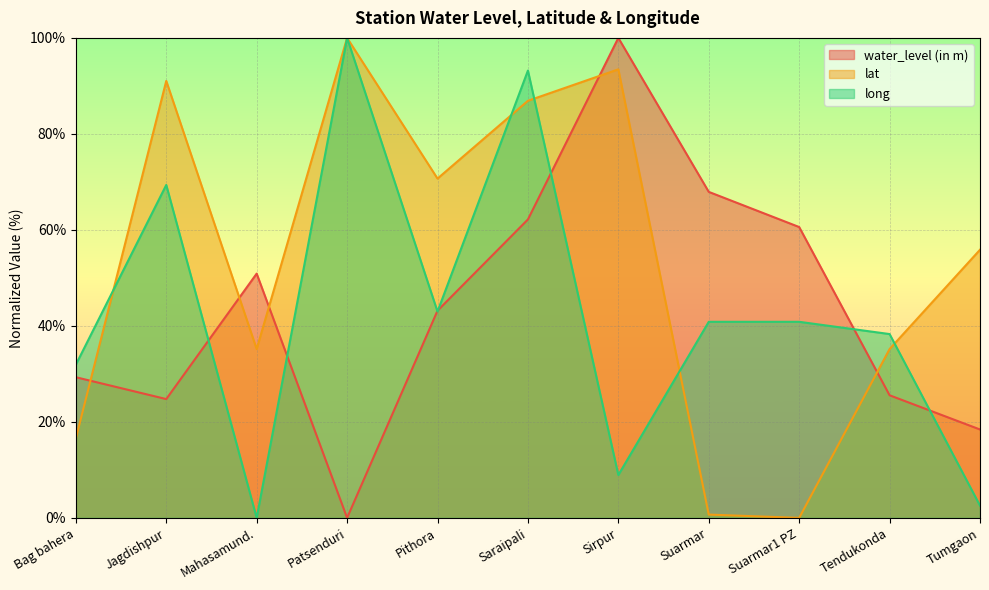

Which category has the highest value in the long series?

Patsenduri